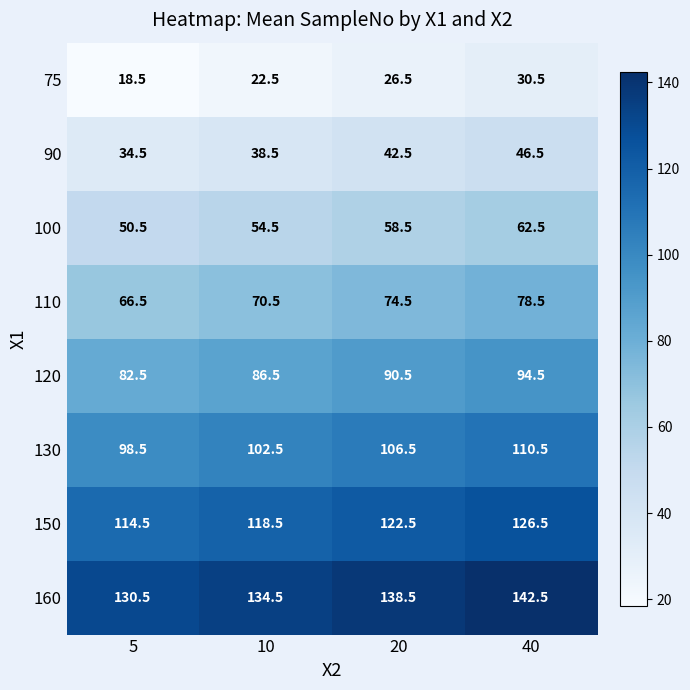

How many data points in 90 are above 42?

2